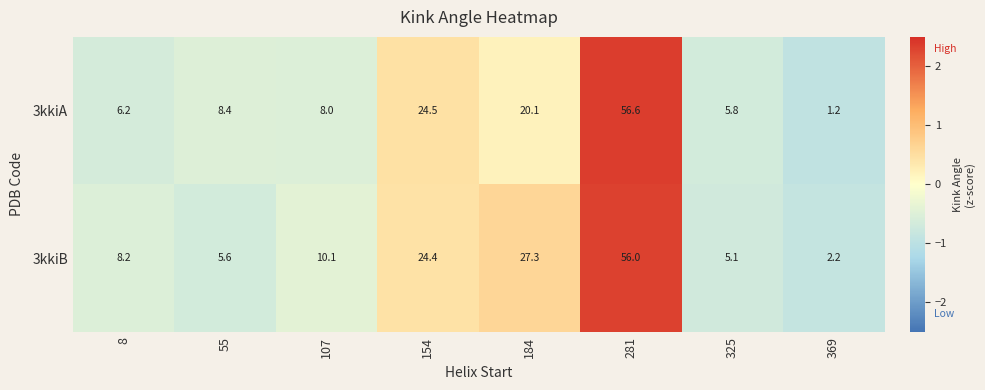

Reading left to right, list all the values displayed in this chart.

3kkiA: 6.2	8.4	8.0	24.5	20.1	56.6	5.8	1.2
3kkiB: 8.2	5.6	10.1	24.4	27.3	56.0	5.1	2.2